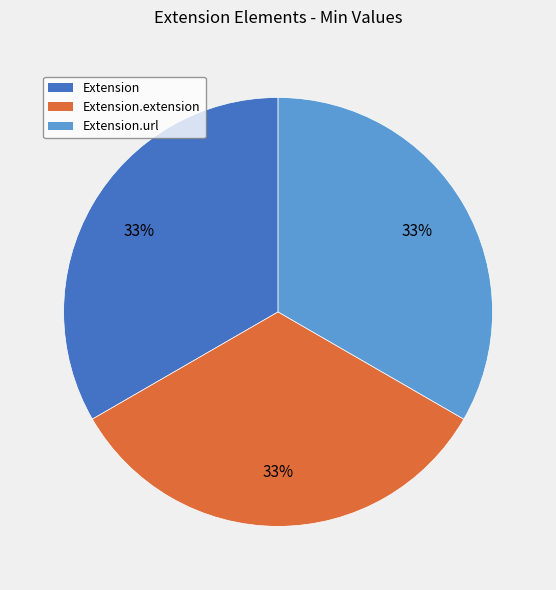

What is the ratio of the value at Extension.extension to the value at Extension?

1.0